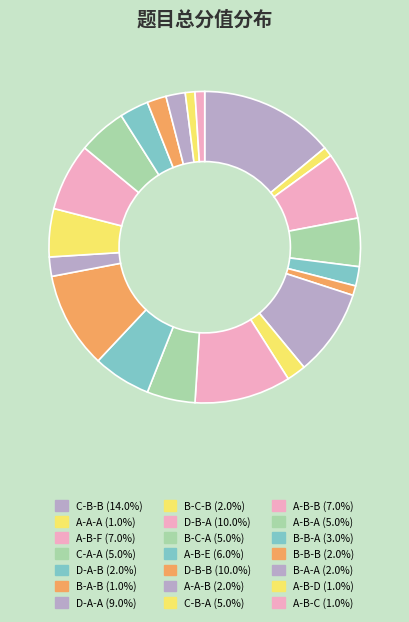

Does any single category account for the majority?

No